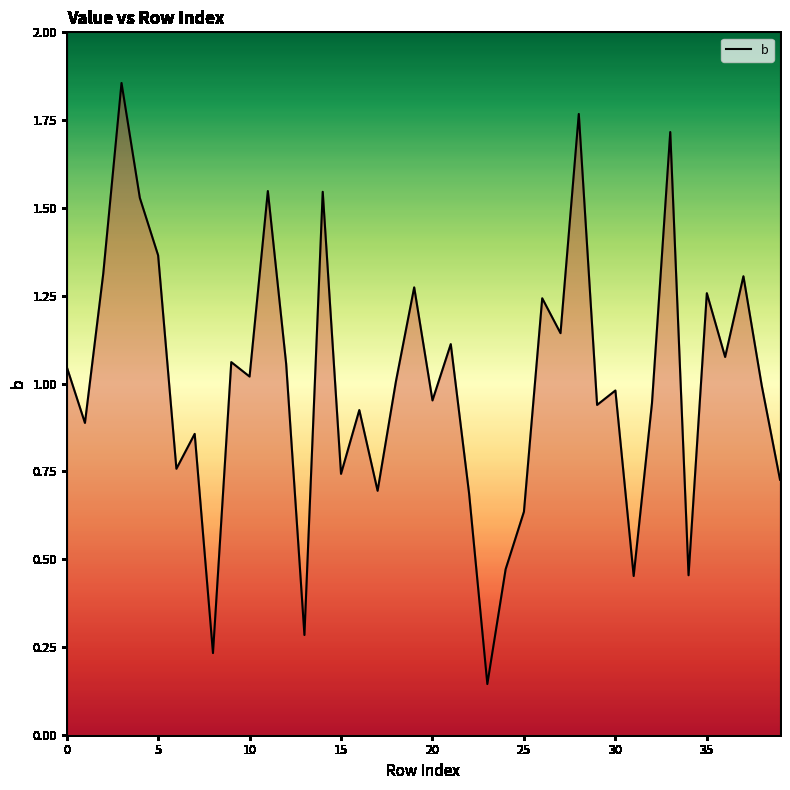

The value at 10 is 1.0. True or false?

True